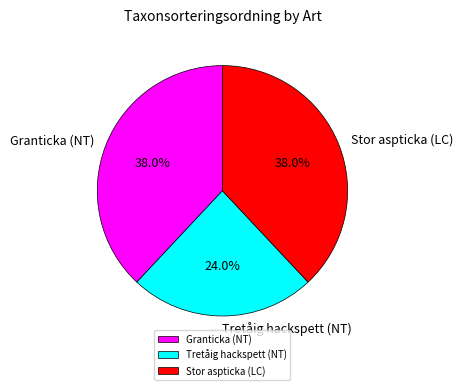

Which has a higher value, Tretåig hackspett (NT) or Stor aspticka (LC)?

Stor aspticka (LC)